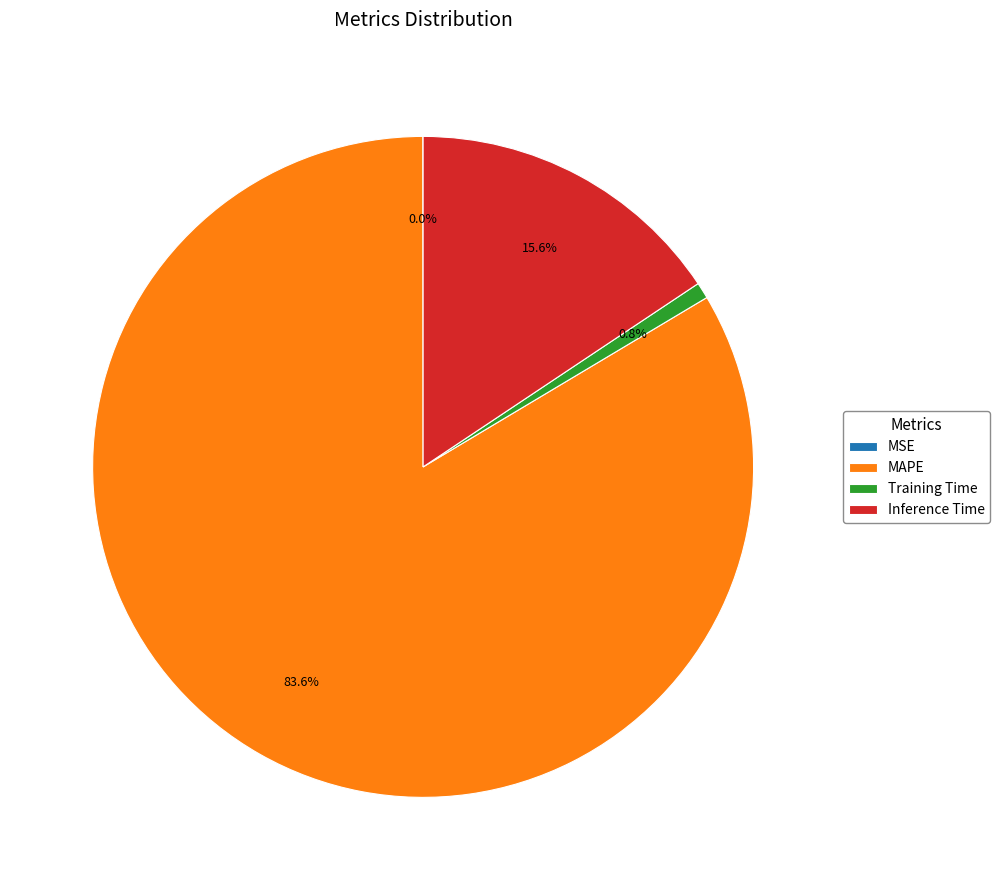

Combined, do MAPE and Inference Time account for over 50%?

Yes